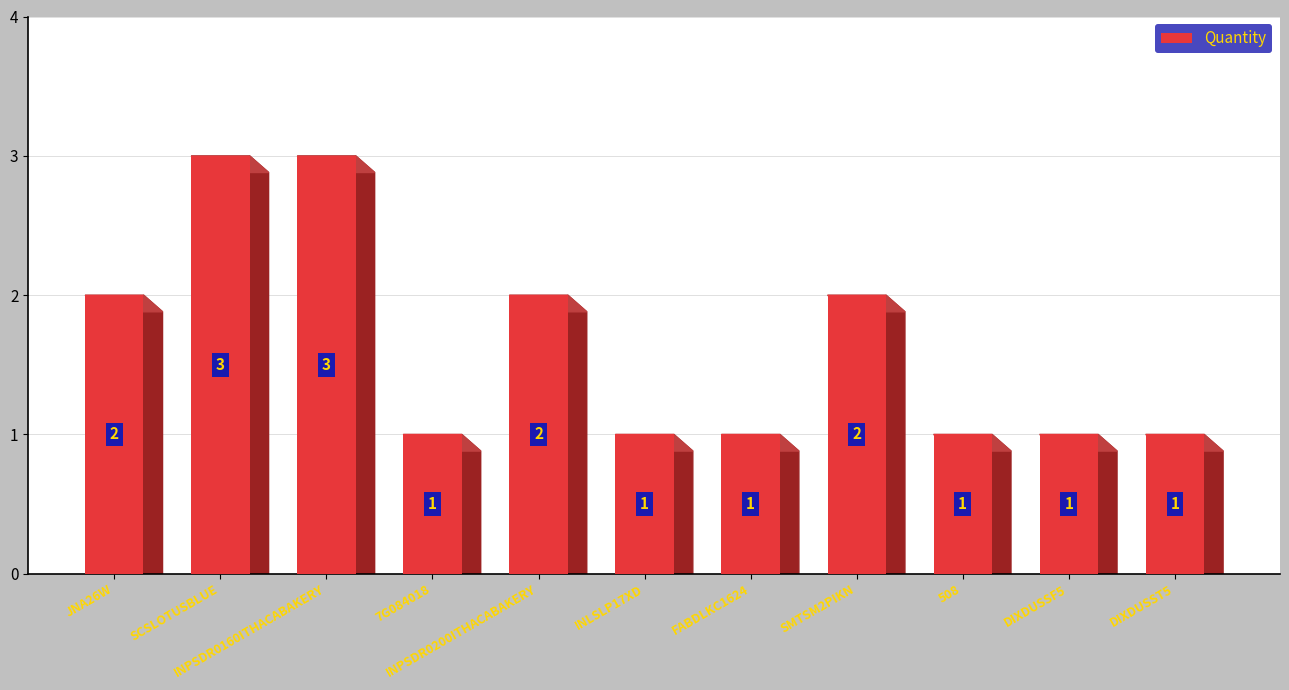

What is the maximum value shown in the chart?

3